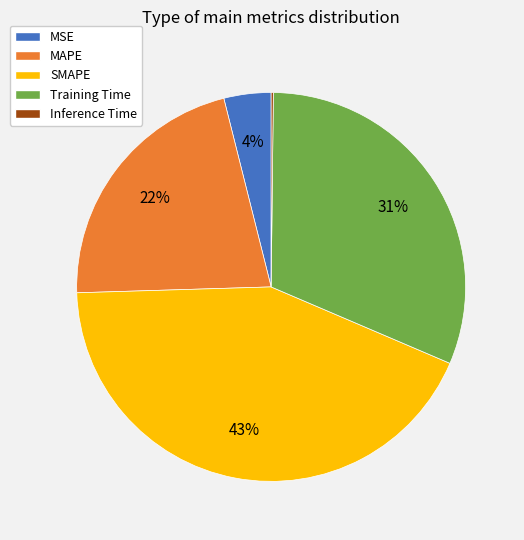

What percentage is the MAPE slice, to the nearest percent?

22%